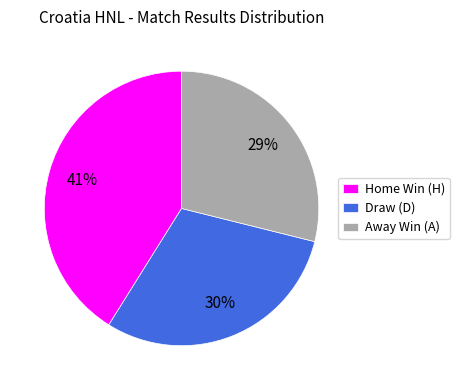

Is there any slice that represents more than half of the pie?

No